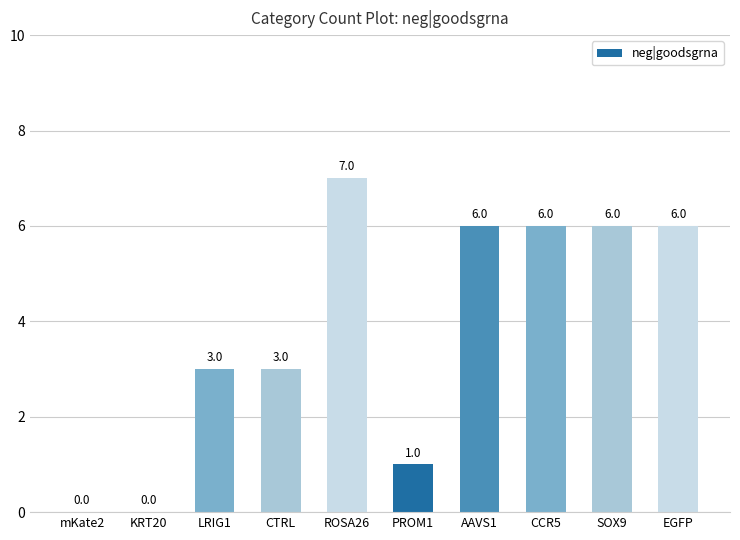

Are the bars horizontal?

No